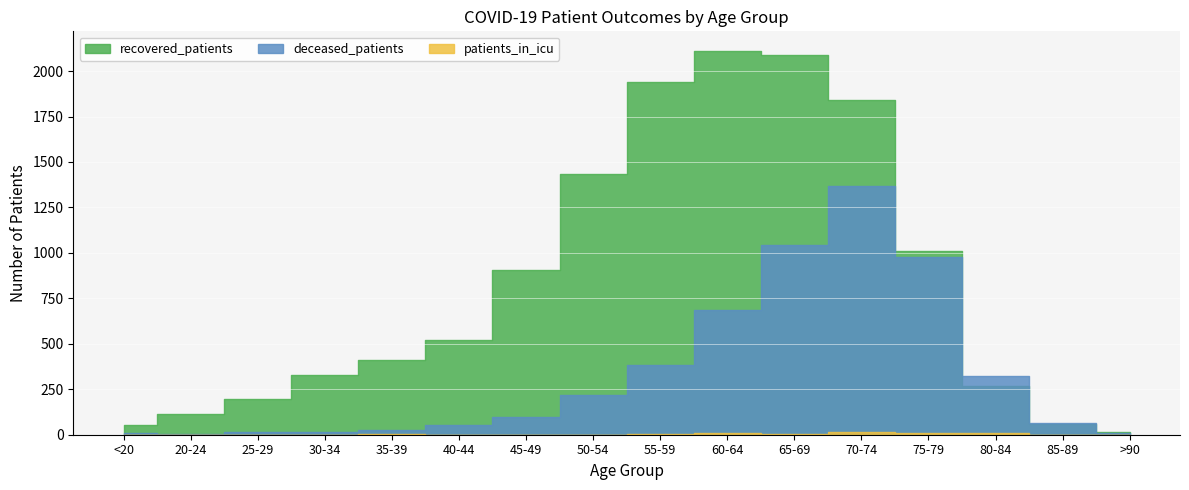

What is the difference between the highest and lowest values at 20-24?

115